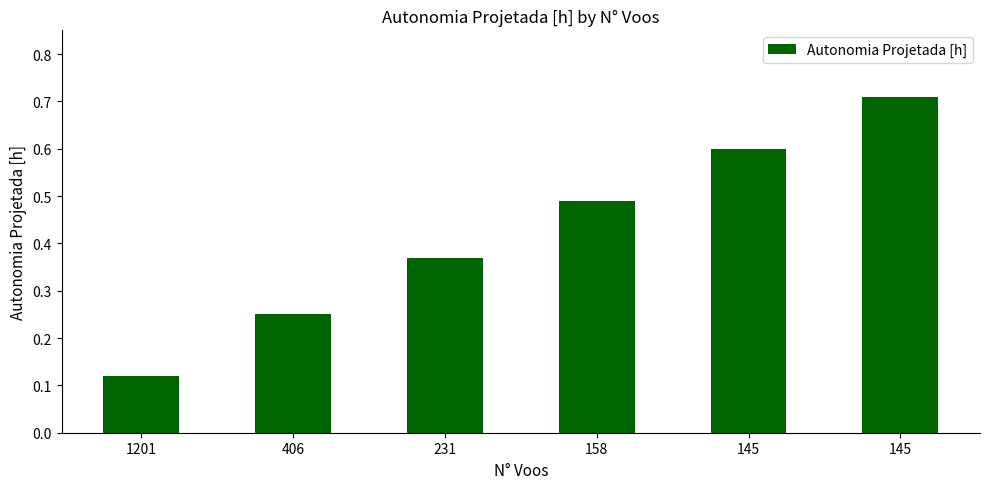

Reading left to right, extract all data points from this chart.

1201=0.1	406=0.2	231=0.4	158=0.5	145=0.6	145=0.7